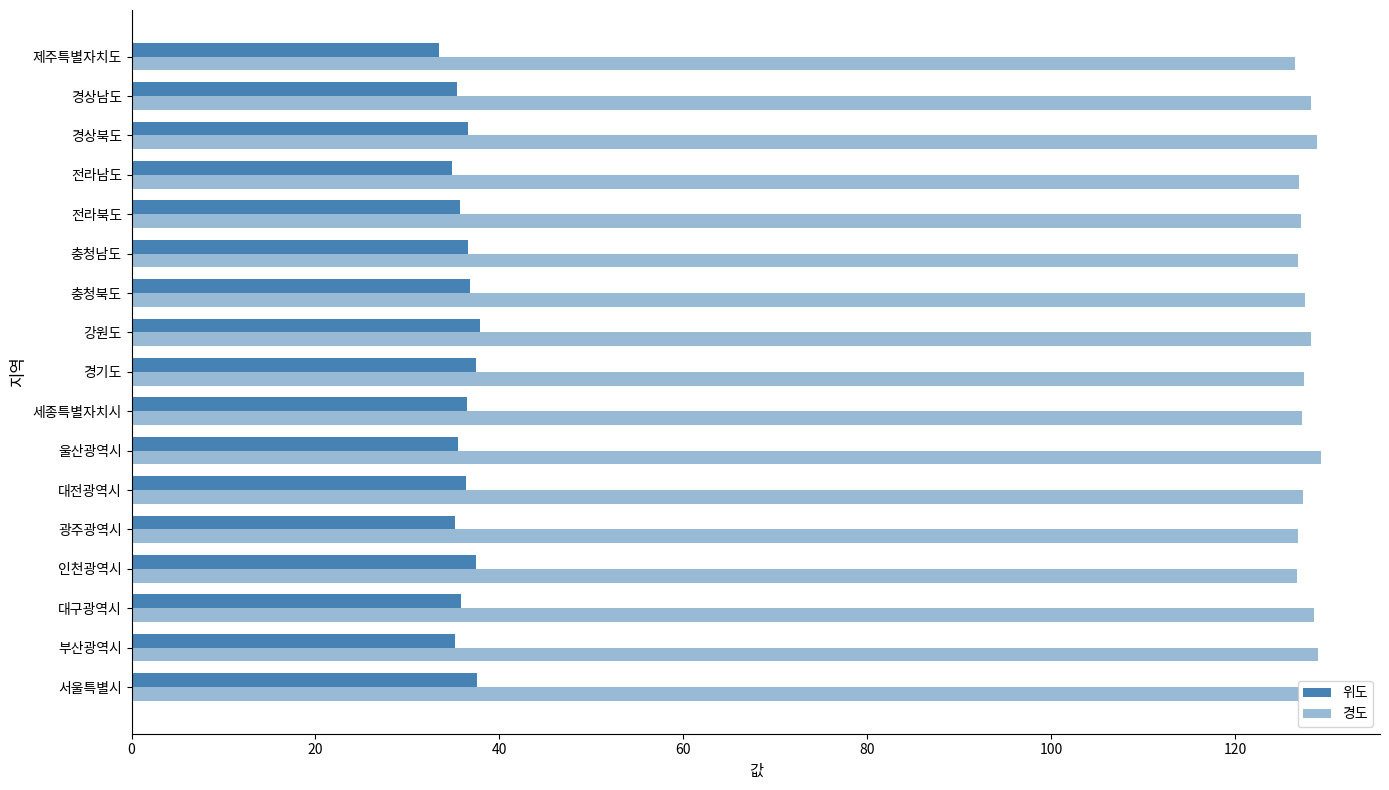

What is the sum of all 위도 values?

614.4